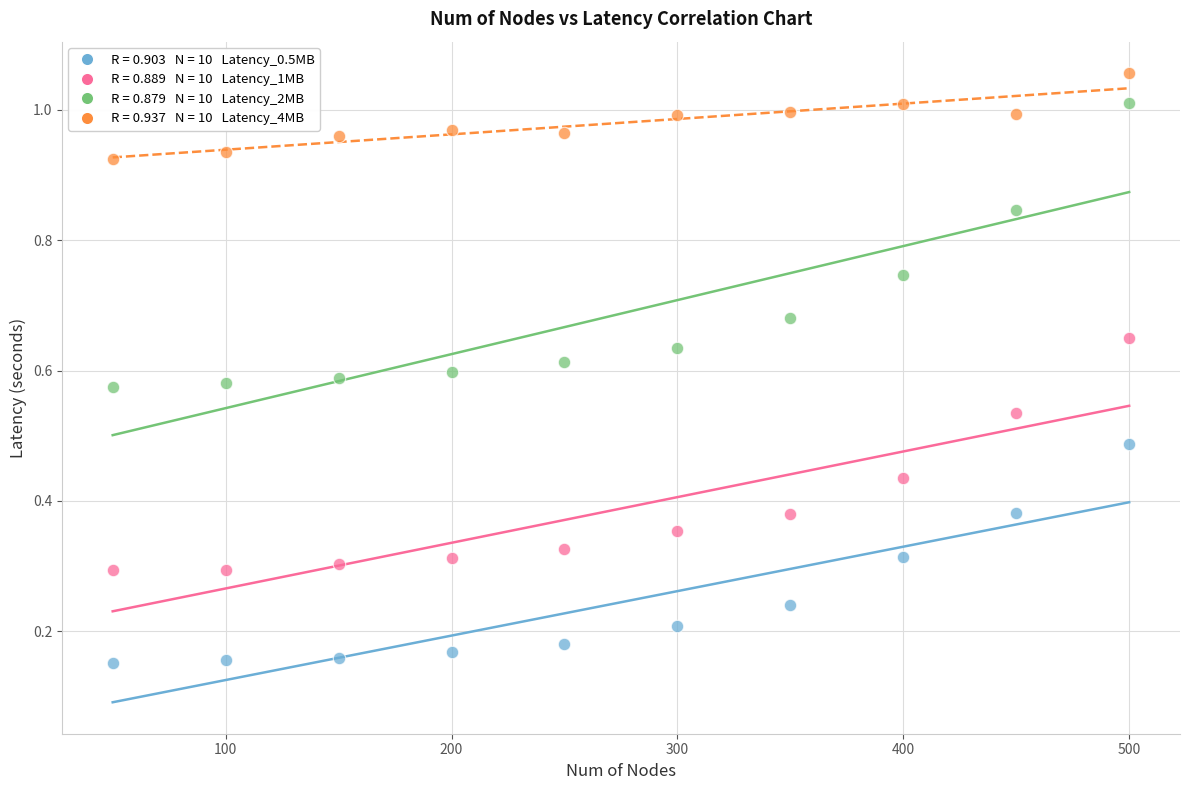

Across all data points, what is the range of X values (max minus min)?

450.0